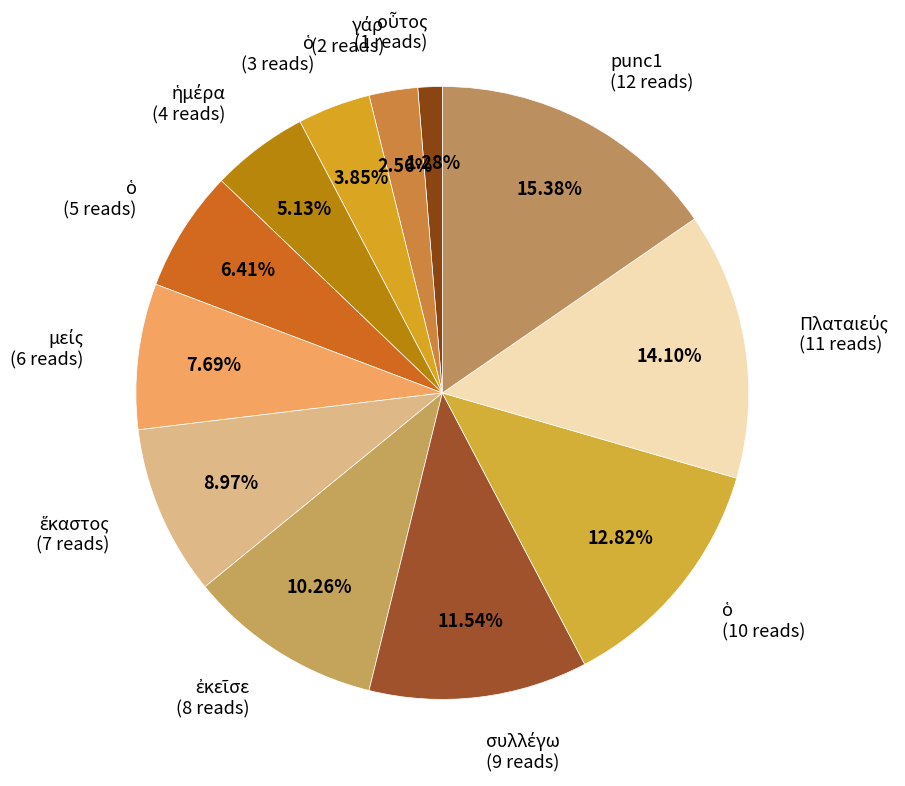

Does any single category account for the majority?

No